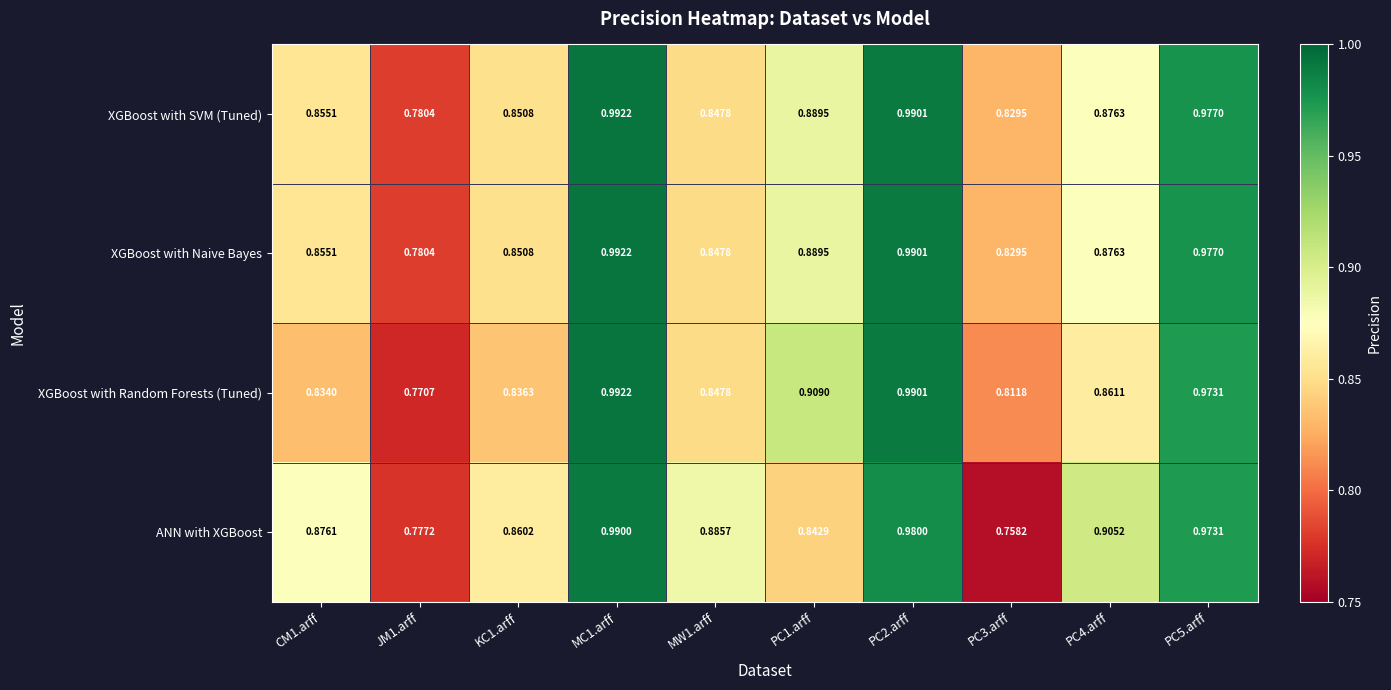

At which category is the sum across all series the highest?

MC1.arff